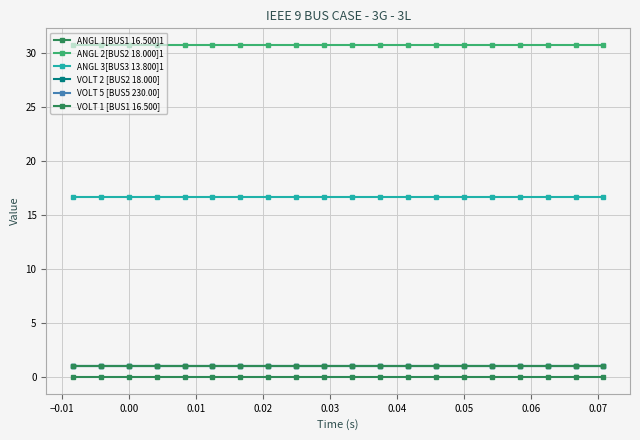

How many categories are shown in the chart?

20